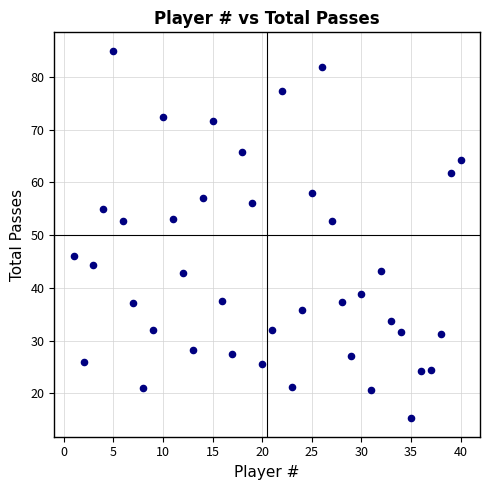

What is the range of X values (max minus min)?

39.0